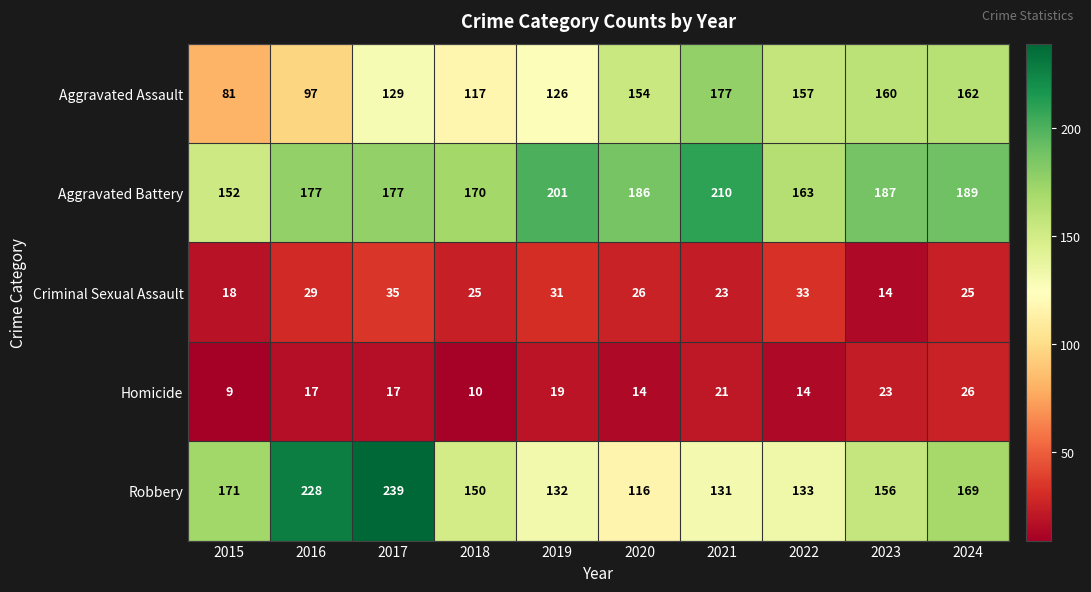

List the series in order of their peak value, lowest first.

Homicide, Criminal Sexual Assault, Aggravated Assault, Aggravated Battery, Robbery